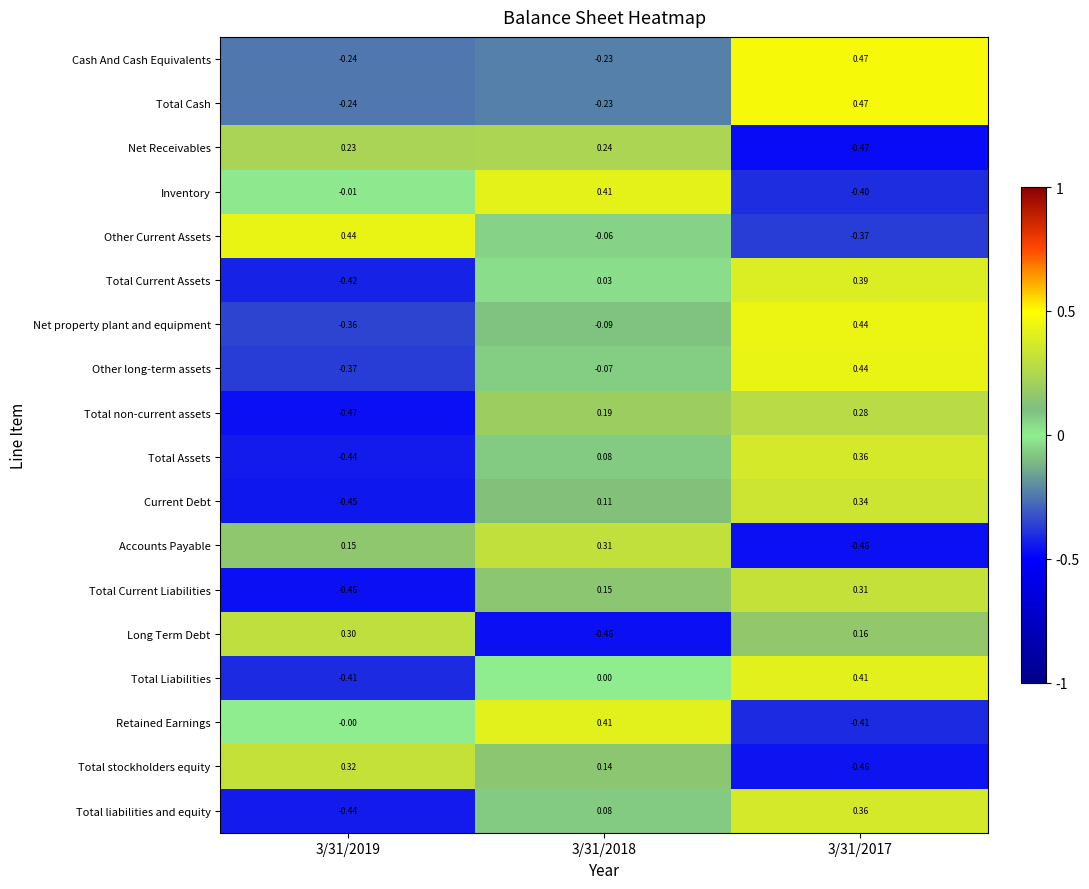

Which series has the largest total across all categories?

Other Current Assets